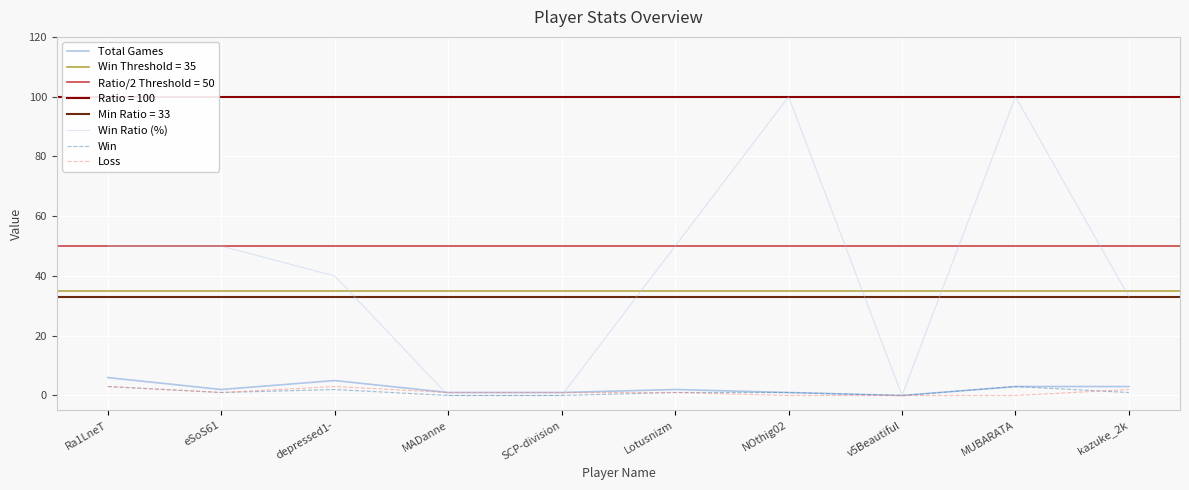

How many values in Win are above zero?

7